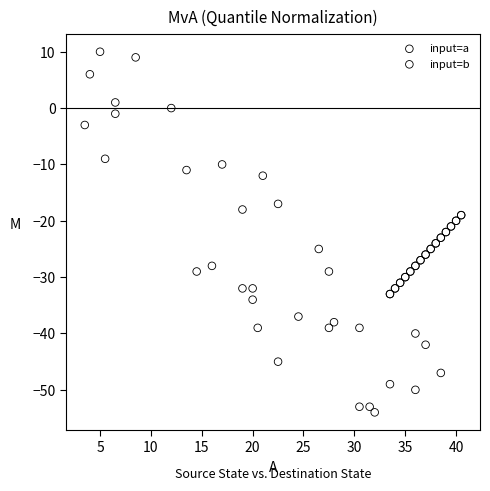

Which series has the widest spread of Y values?

input=a